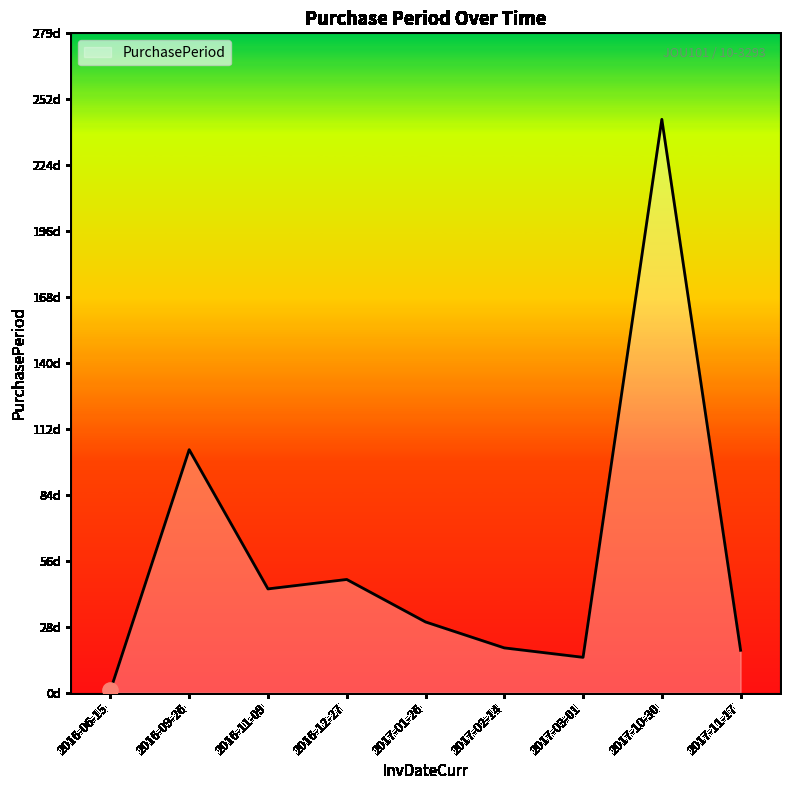

Is this an area chart (filled region under the line)?

Yes